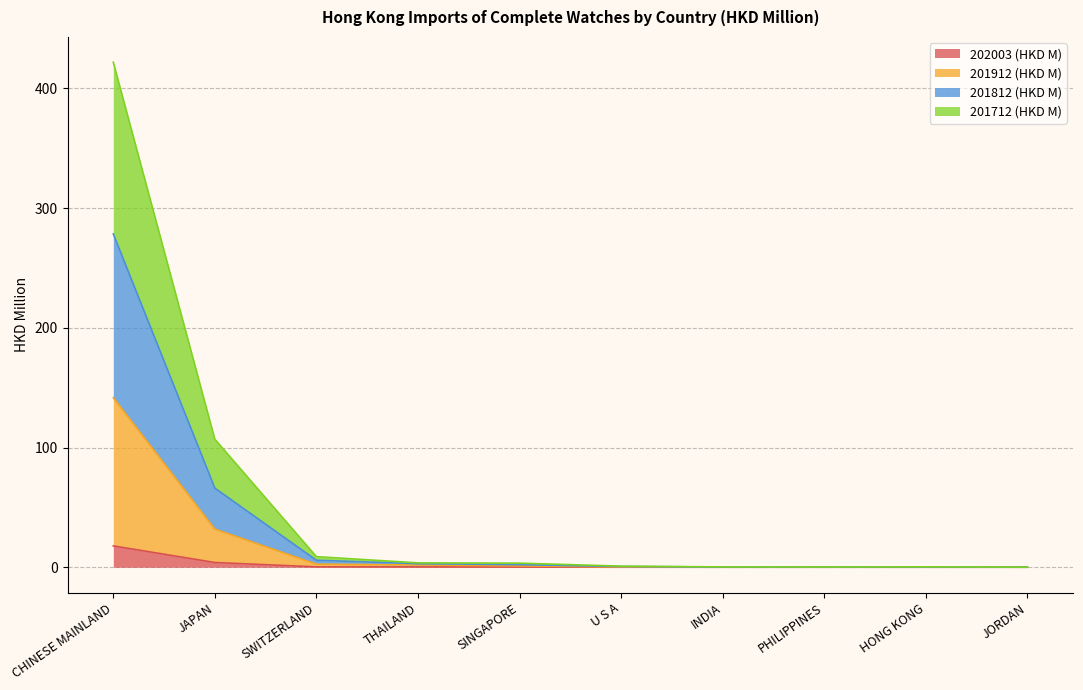

What is the label of the 2nd point from the right?

HONG KONG